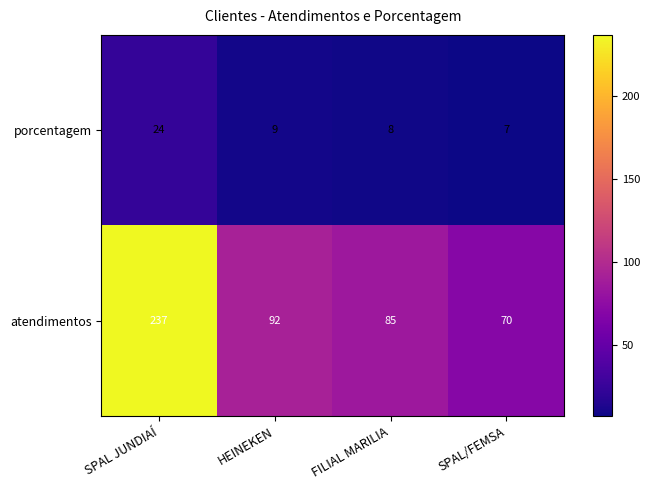

What is the difference between the highest and lowest values at HEINEKEN?

83